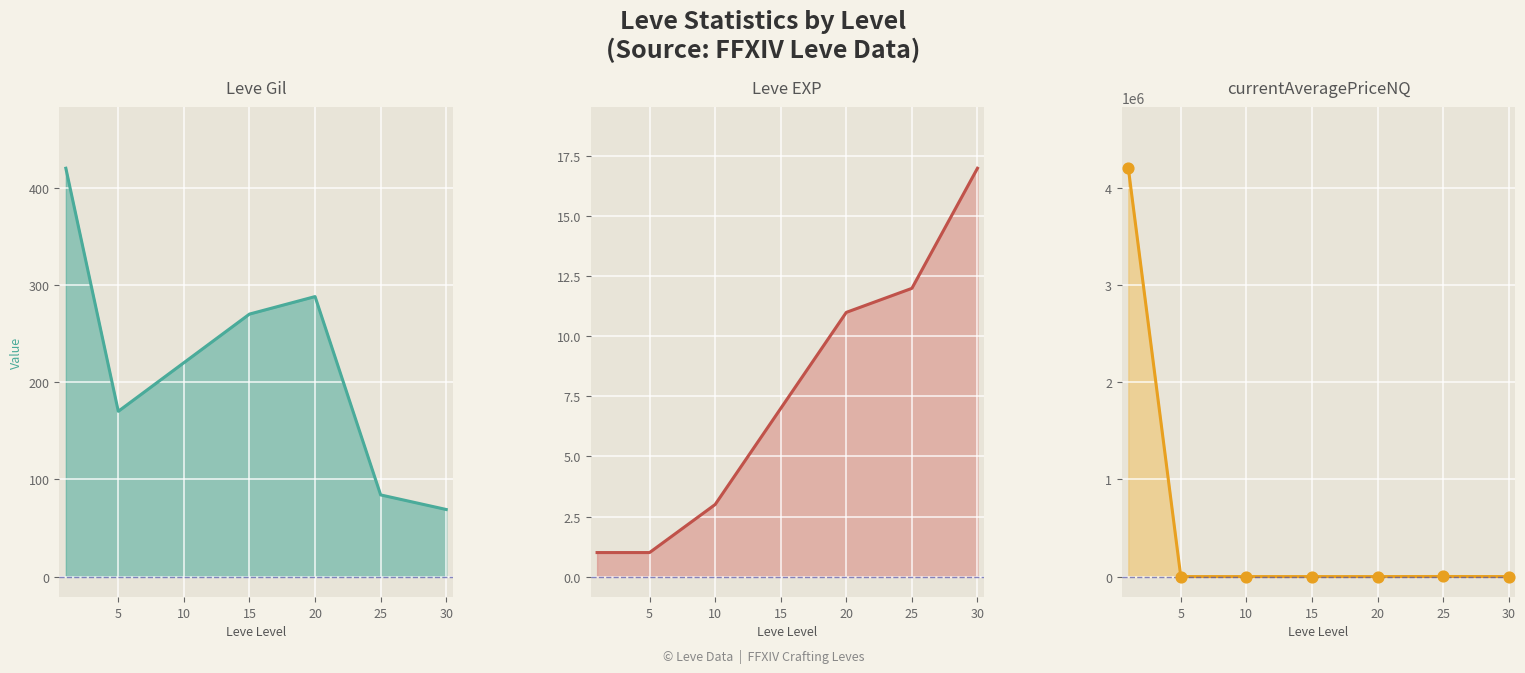

Which series has the largest total across all categories?

currentAveragePriceNQ